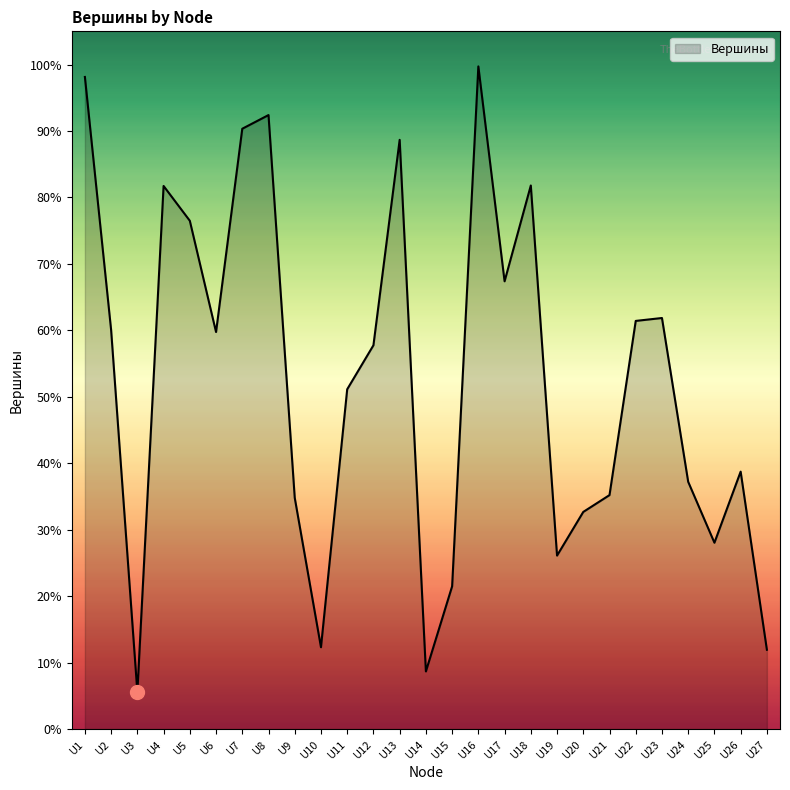

Does the chart display data point markers on the line(s)?

No